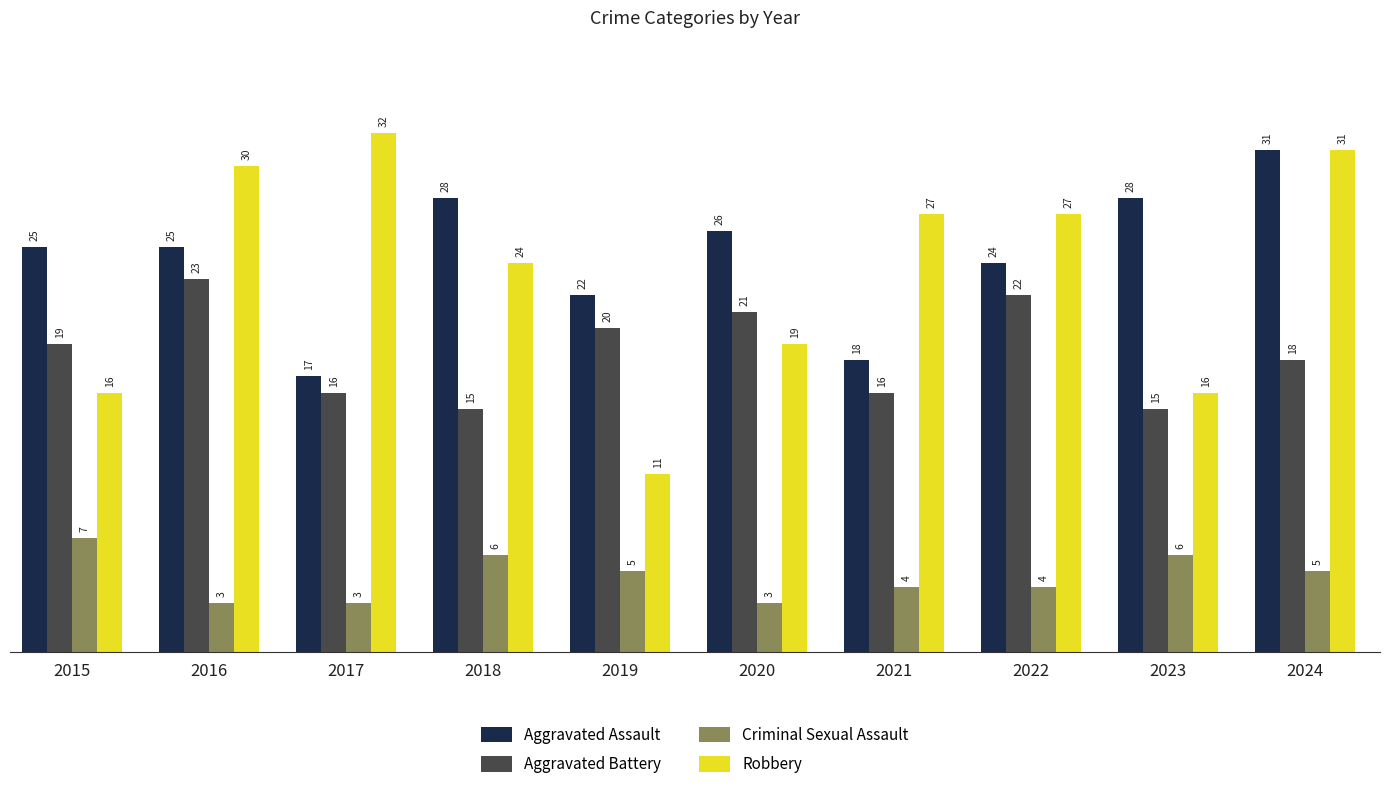

Which series has the largest total across all categories?

Aggravated Assault